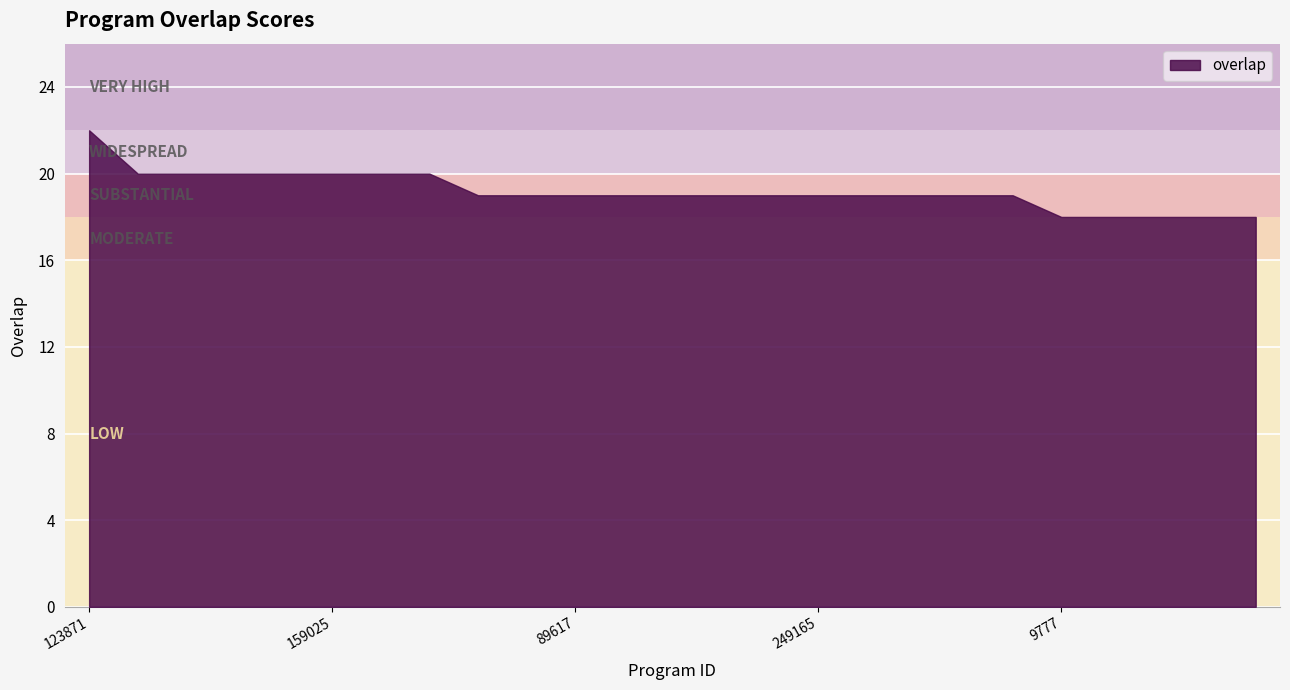

Is it true that the value at 24330 is 5?

False